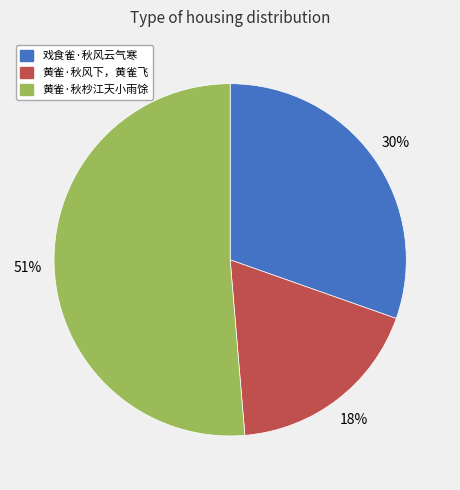

Is it true that 黄雀·秋杪江天小雨馀 is 45% of the pie?

False